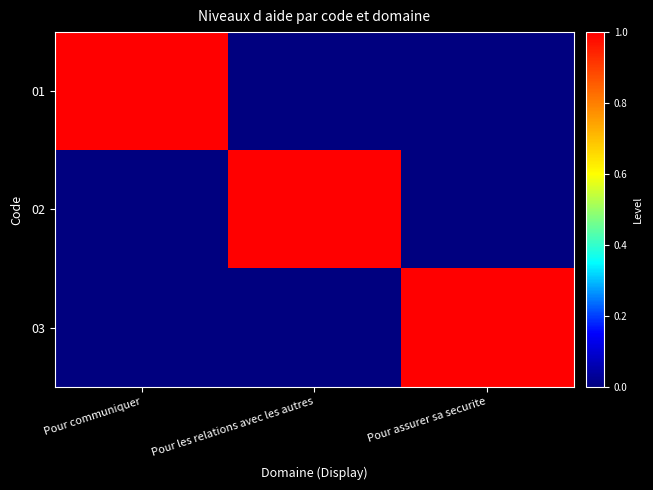

Rank the series at Pour communiquer from lowest to highest value.

02, 03, 01